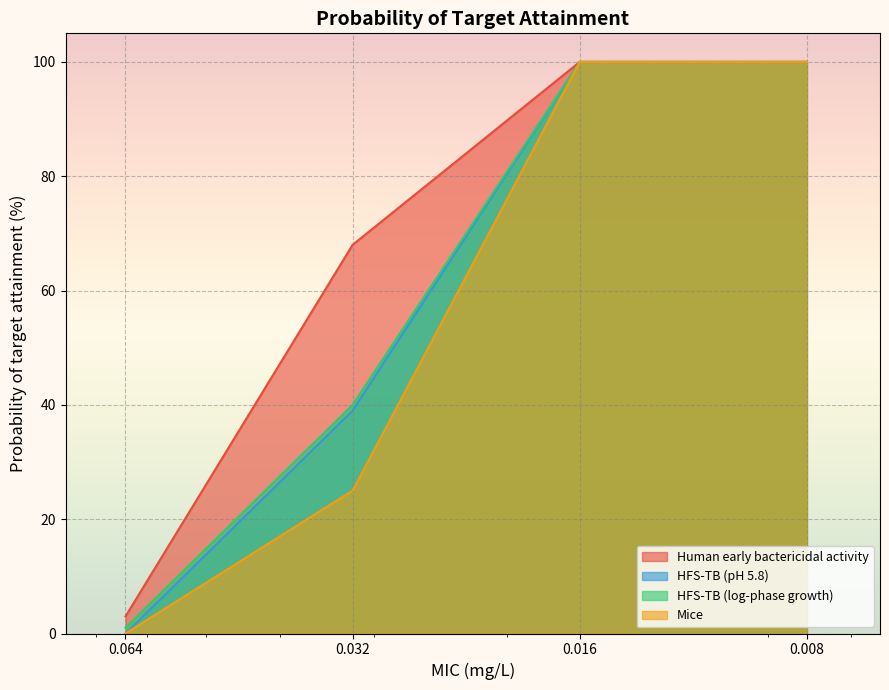

How many data points in HFS-TB (log-phase growth) are less than 100?

2